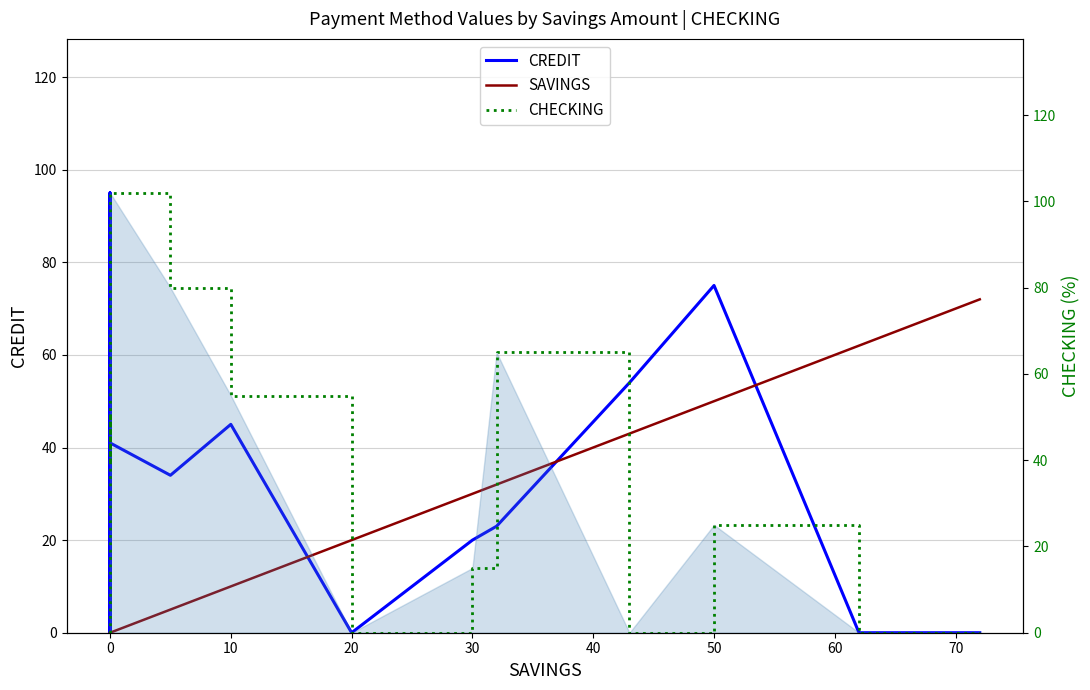

What is the highest value of the SAVINGS series?

72